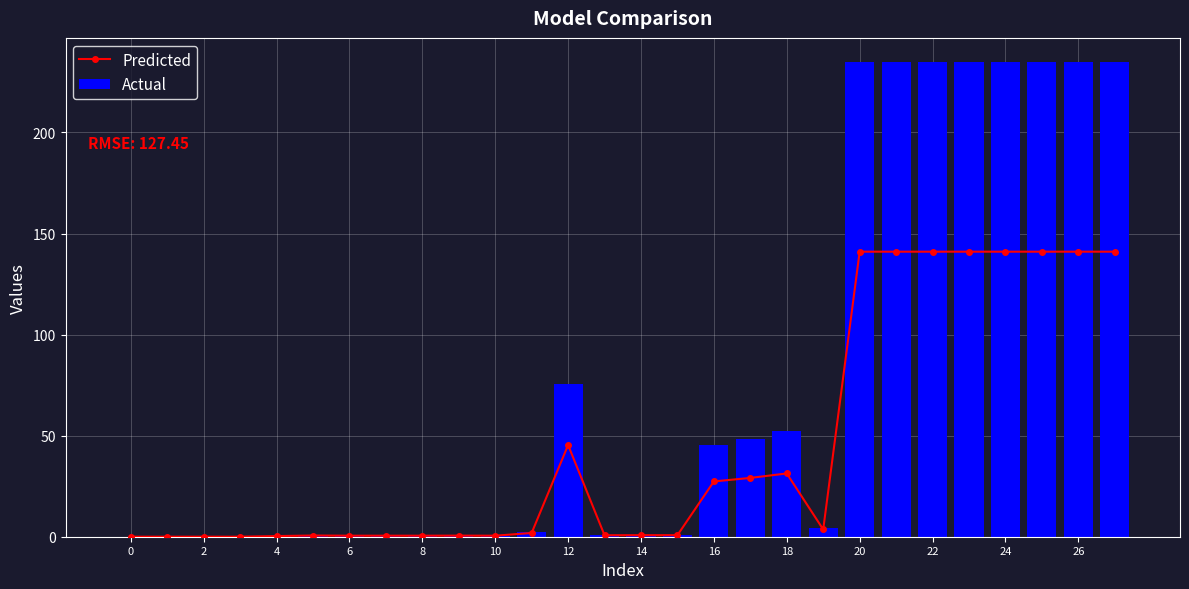

What is the label of the 10th bar from the right?

18